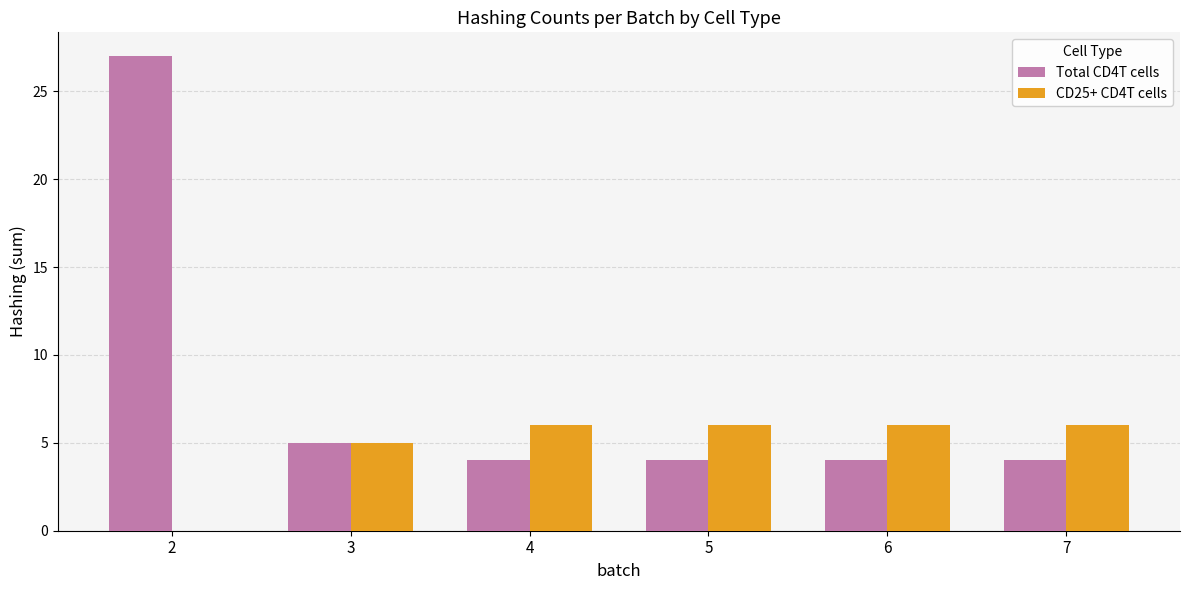

What are all the series names shown in the legend?

Total CD4T cells, CD25+ CD4T cells